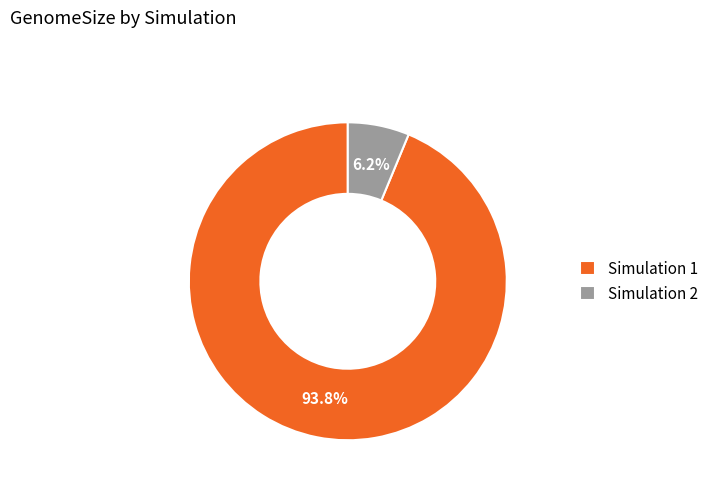

Which slice is the smallest?

Simulation 2